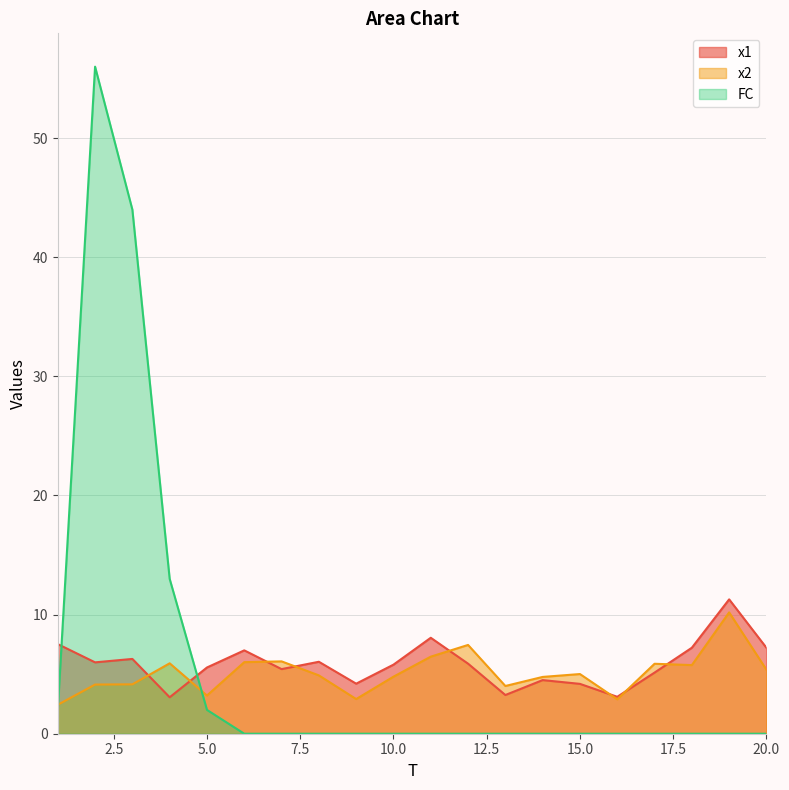

At which label does x1 reach its minimum?

4